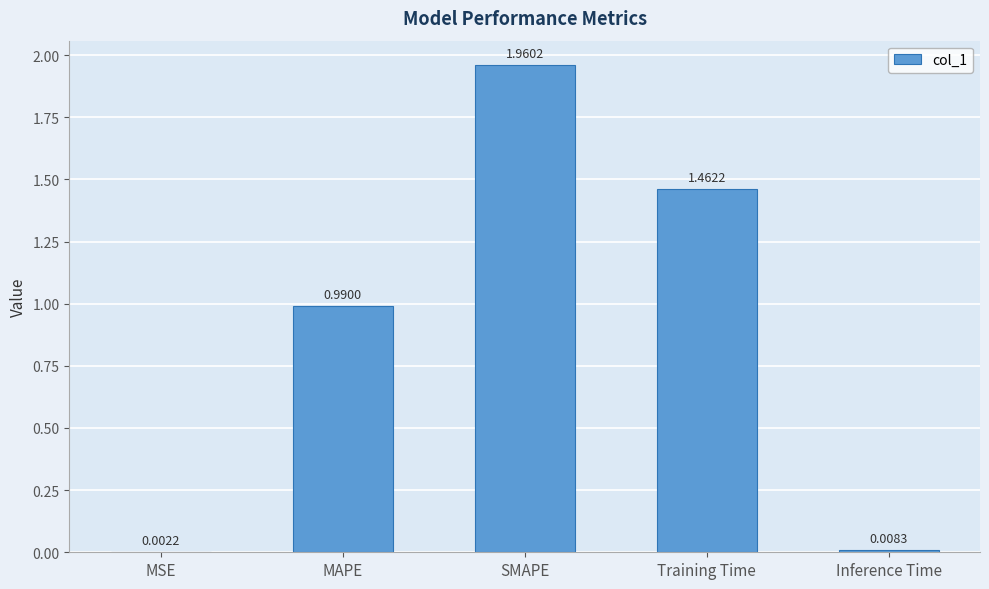

What is the change in value from MAPE to SMAPE?

+1.0